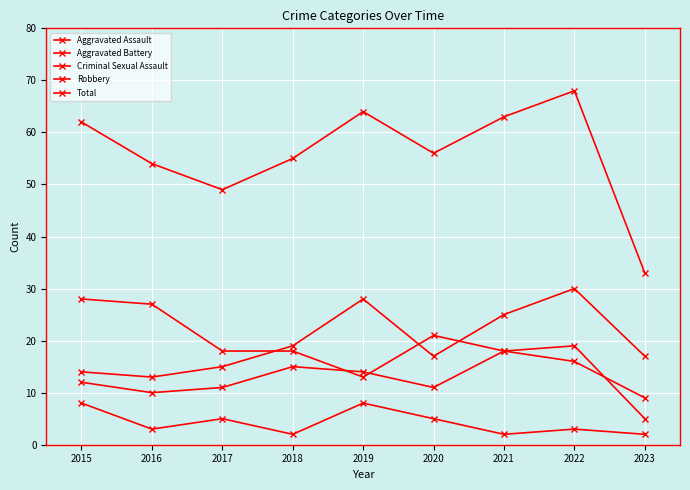

In Aggravated Battery, how many points are lower than both neighbors (excluding endpoints)?

2